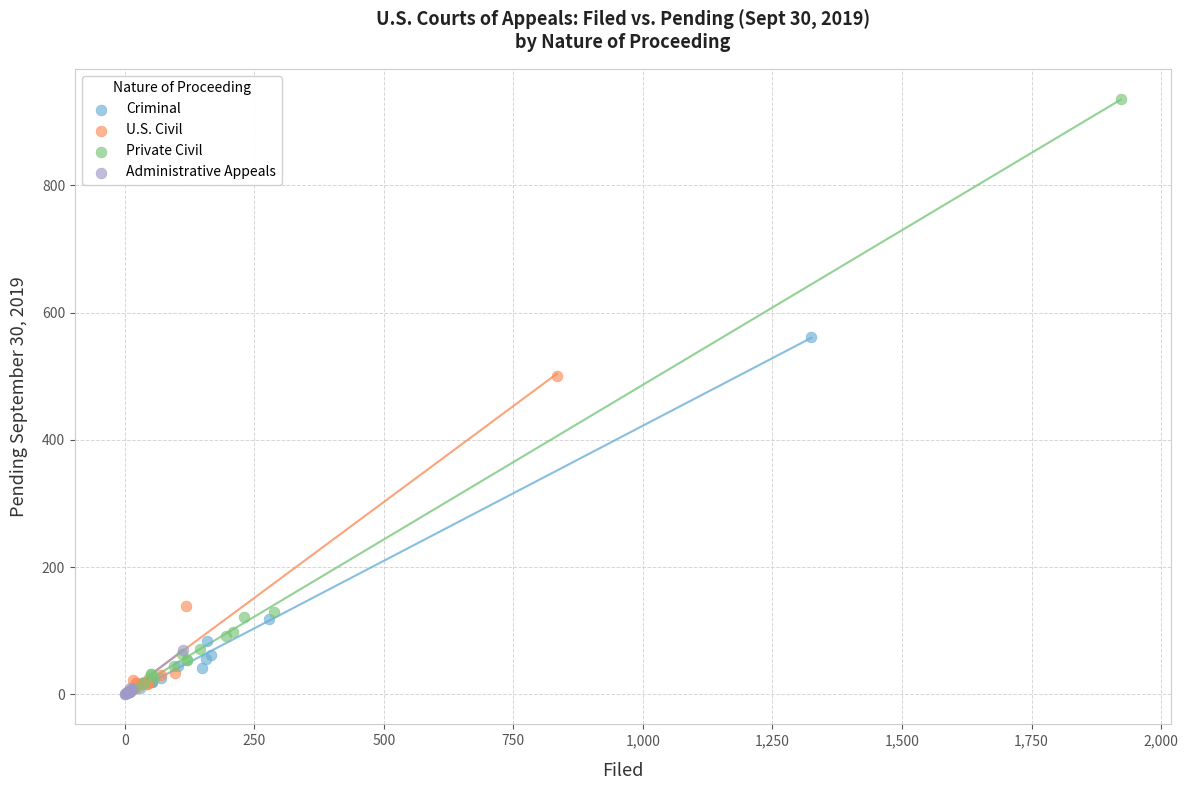

Which series contains the highest Y value?

Private Civil